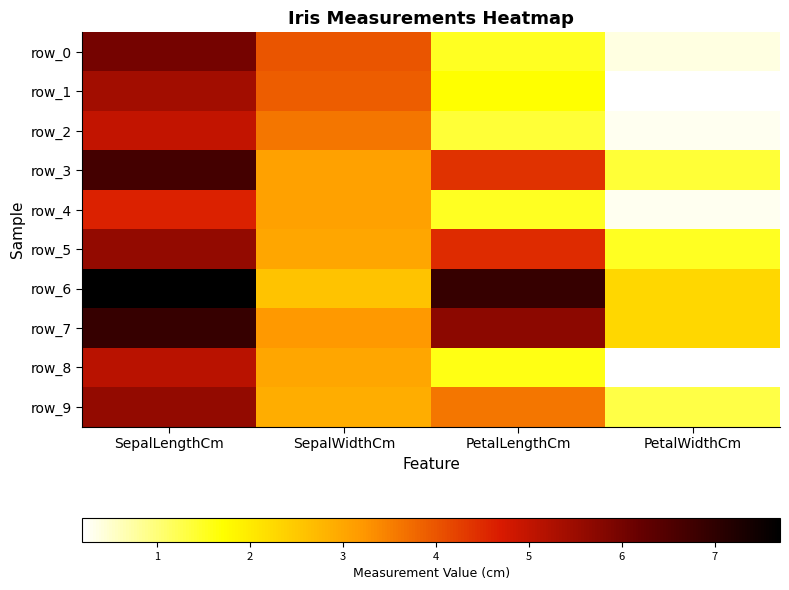

Is it true that row_1 equals 0.2 at PetalWidthCm?

True